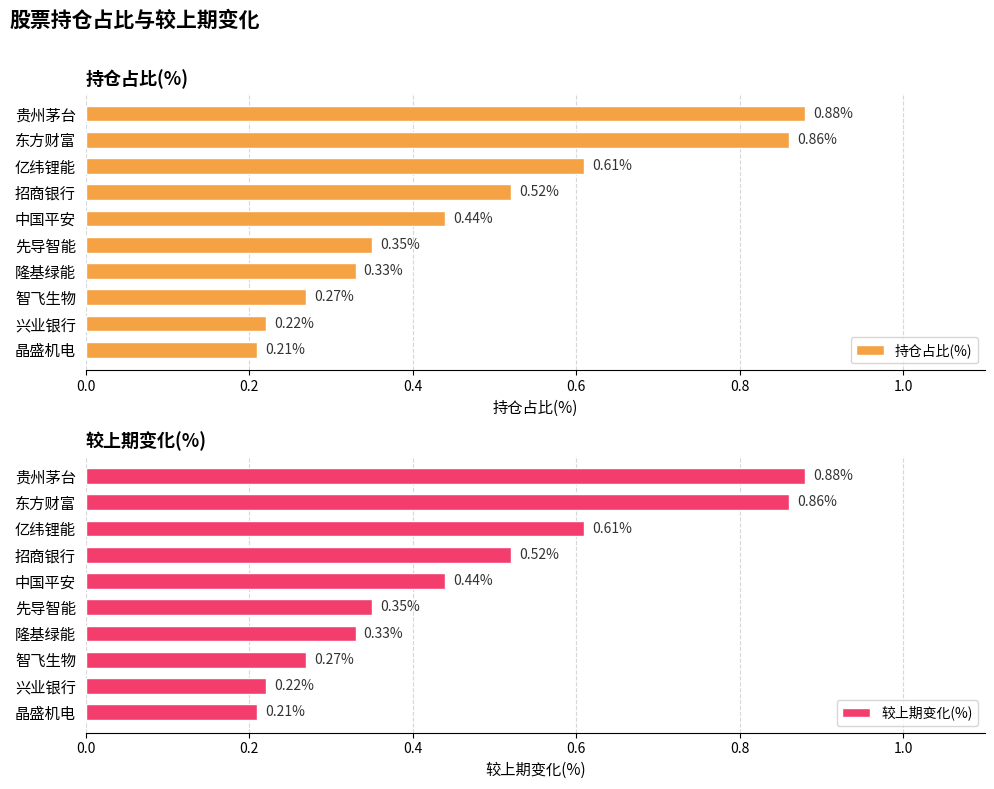

The 较上期变化(%) series shows 1.4 at 东方财富. True or false?

False